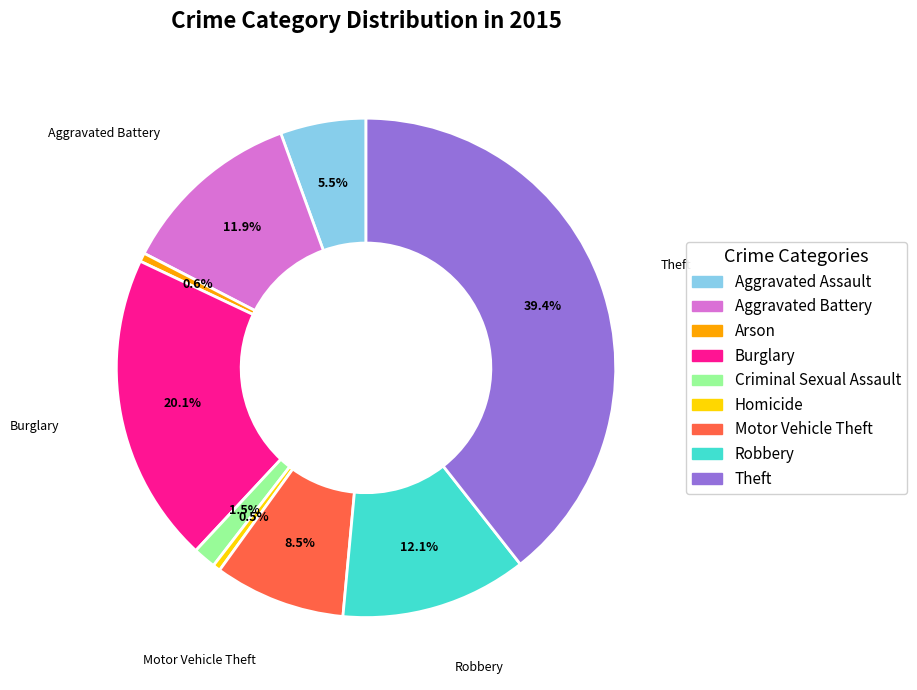

To the nearest percent, what portion does Theft represent?

39%